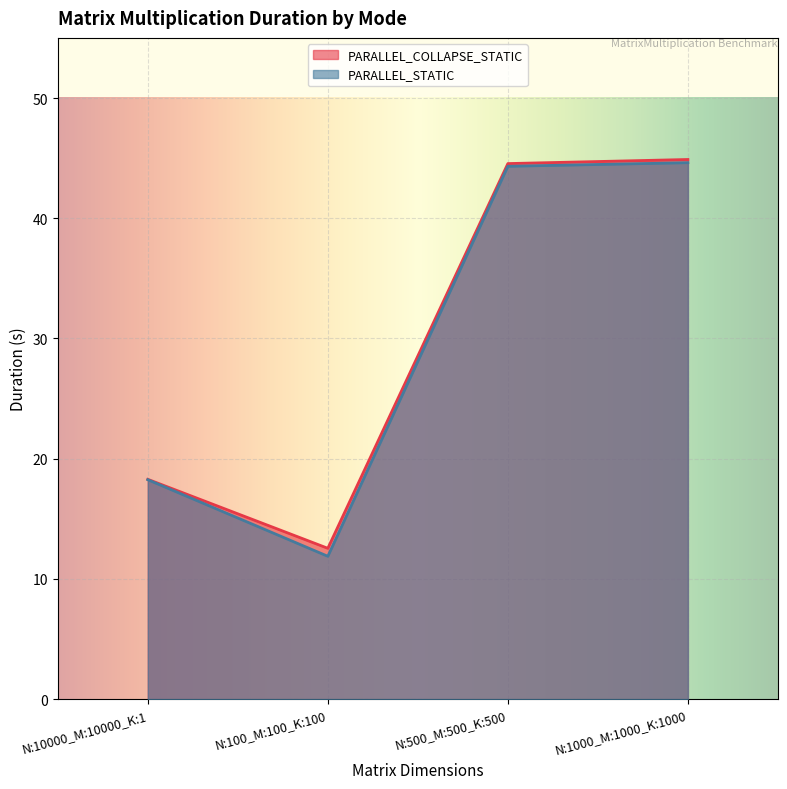

What is the difference between the maximum and minimum values in the PARALLEL_STATIC series?

32.7